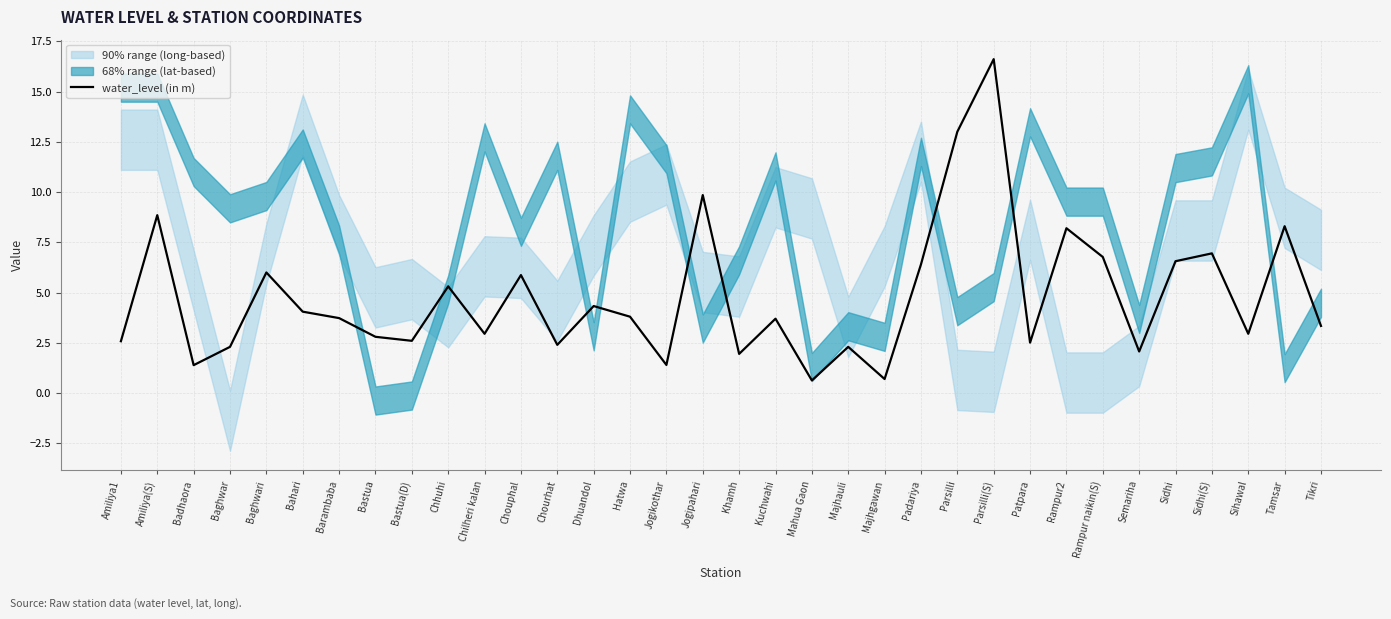

At which label does the data first exceed 3?

Amiliya(S)